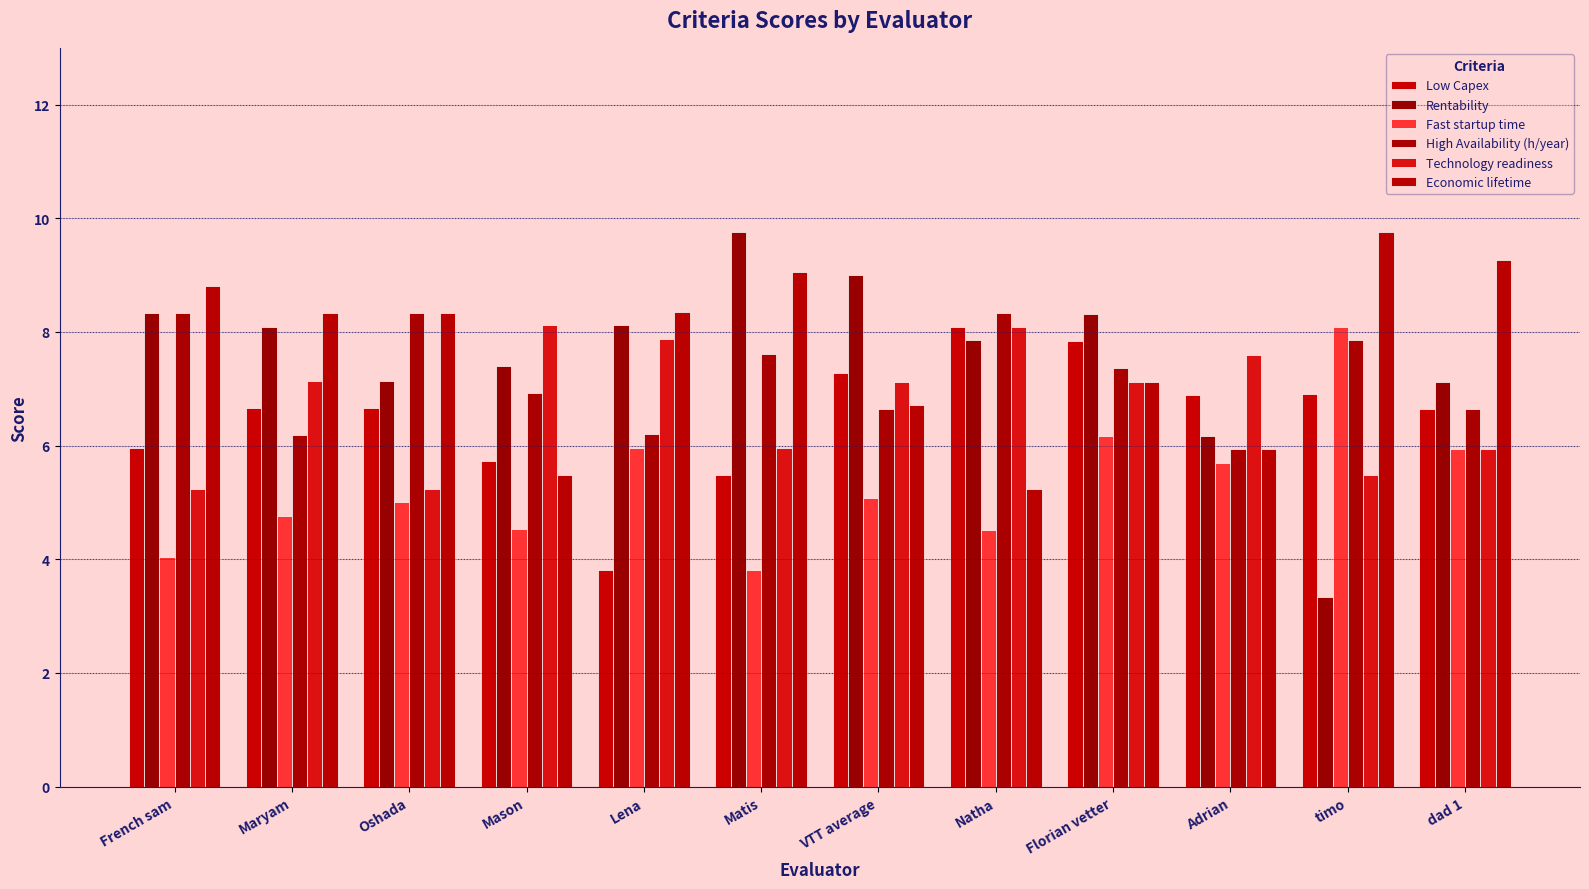

Which category has the lowest value in the High Availability (h/year) series?

Adrian